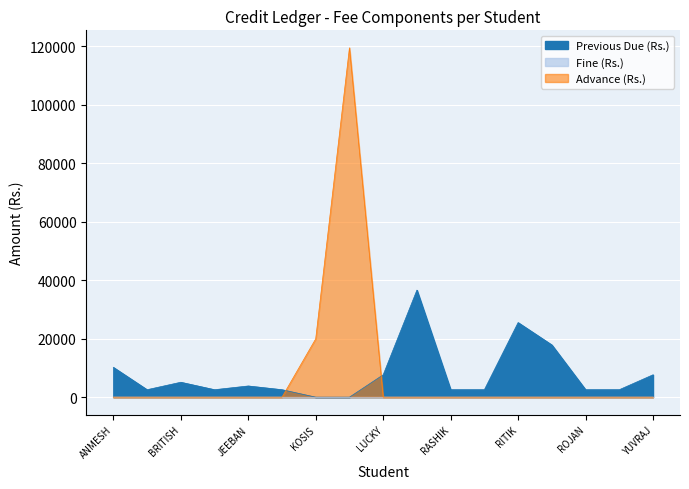

At which category is the sum across all series the highest?

KRISHNA BDR RANJITKAR